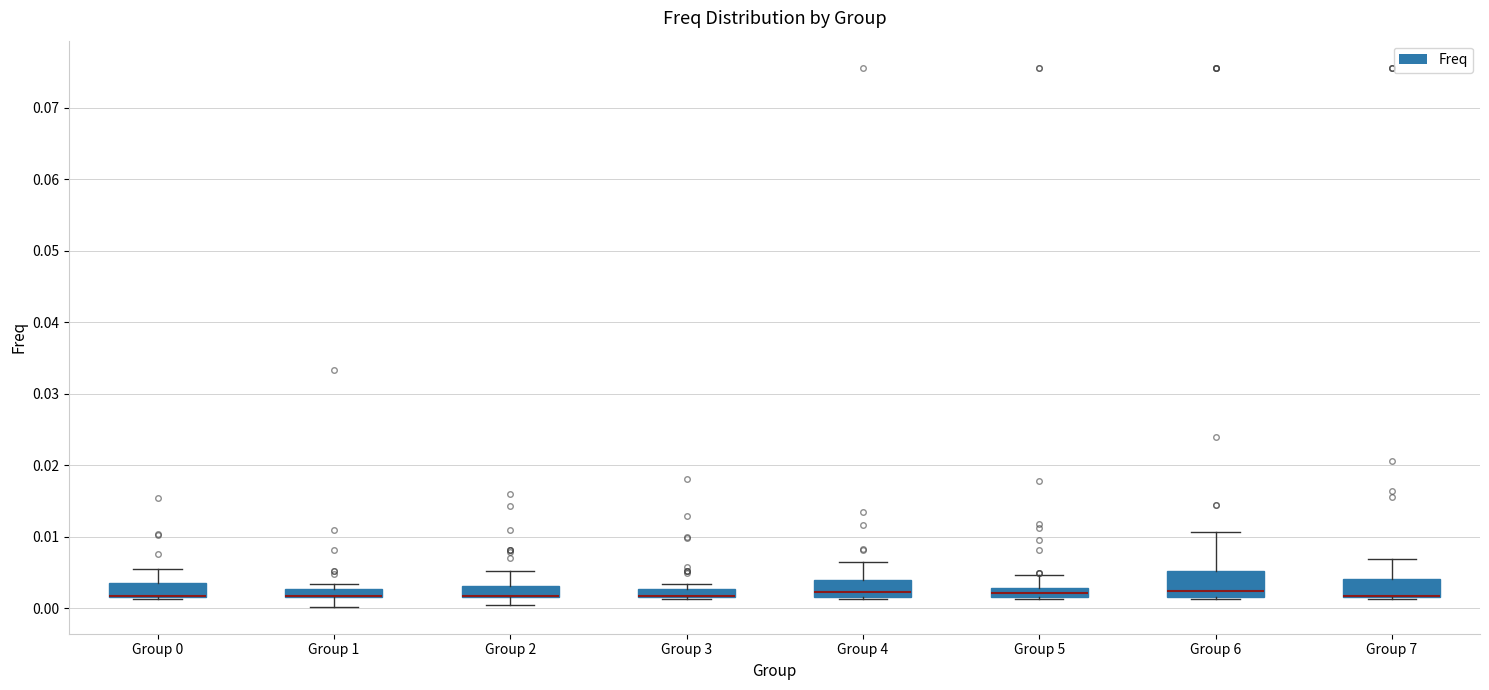

Where is the upper edge of the box for Group 5 on the y-axis? The values are not printed on the chart, so give them approximately, as read against the axis.

0.003